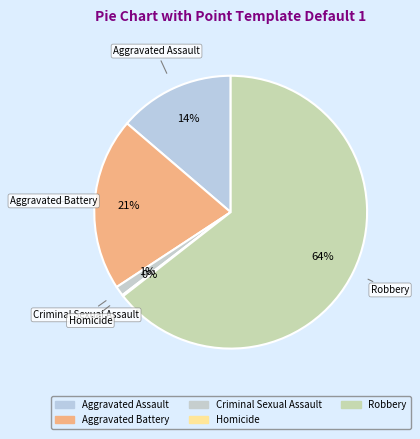

True or false: Homicide accounts for 0% of the total.

True